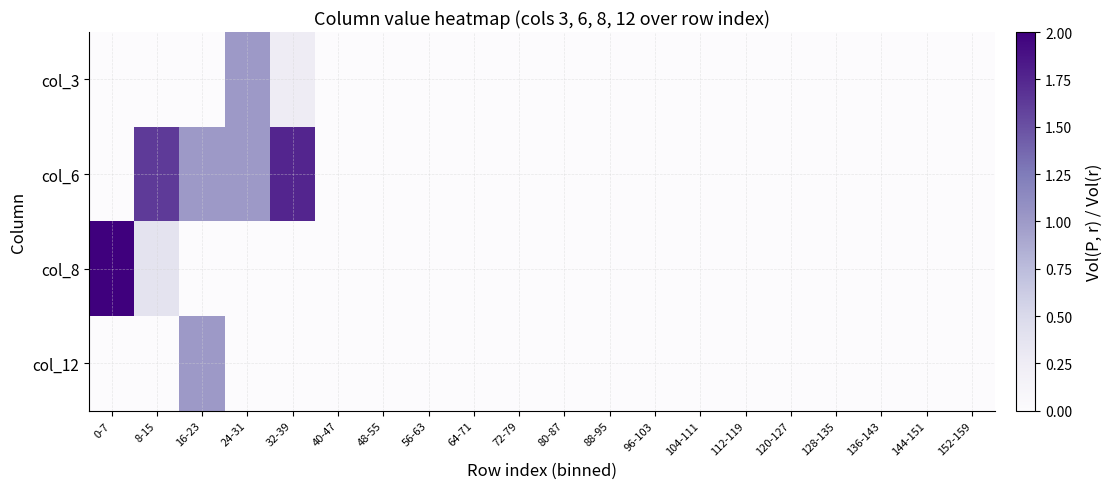

At which category is the sum across all series the highest?

0-7